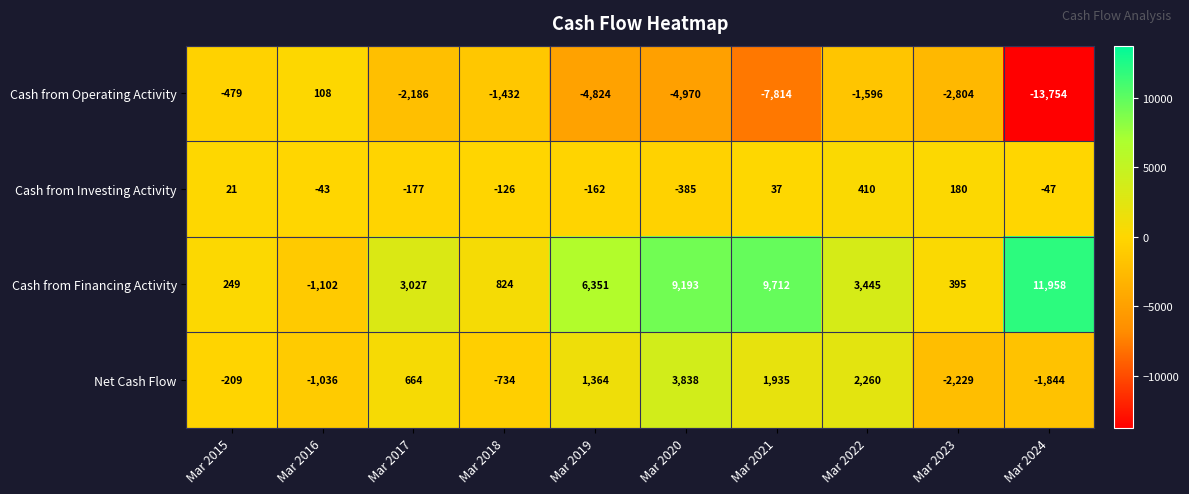

True or false: Cash from Financing Activity has a value of 68 at Mar 2015.

False